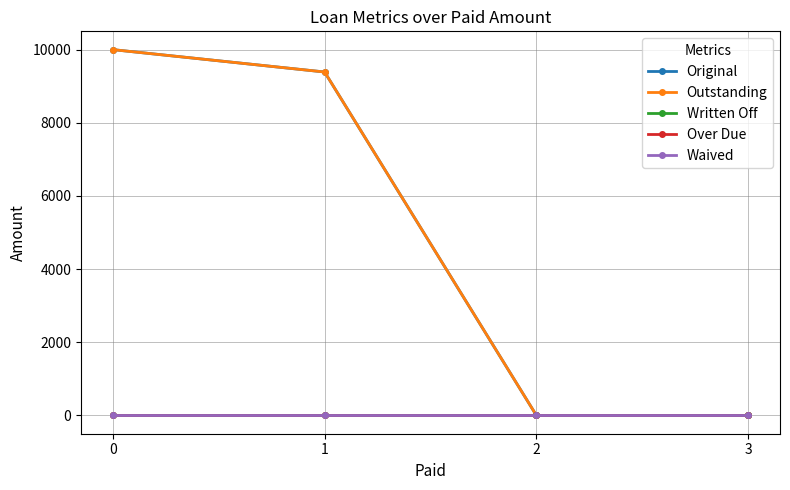

Is this an area chart (filled region under the line)?

No